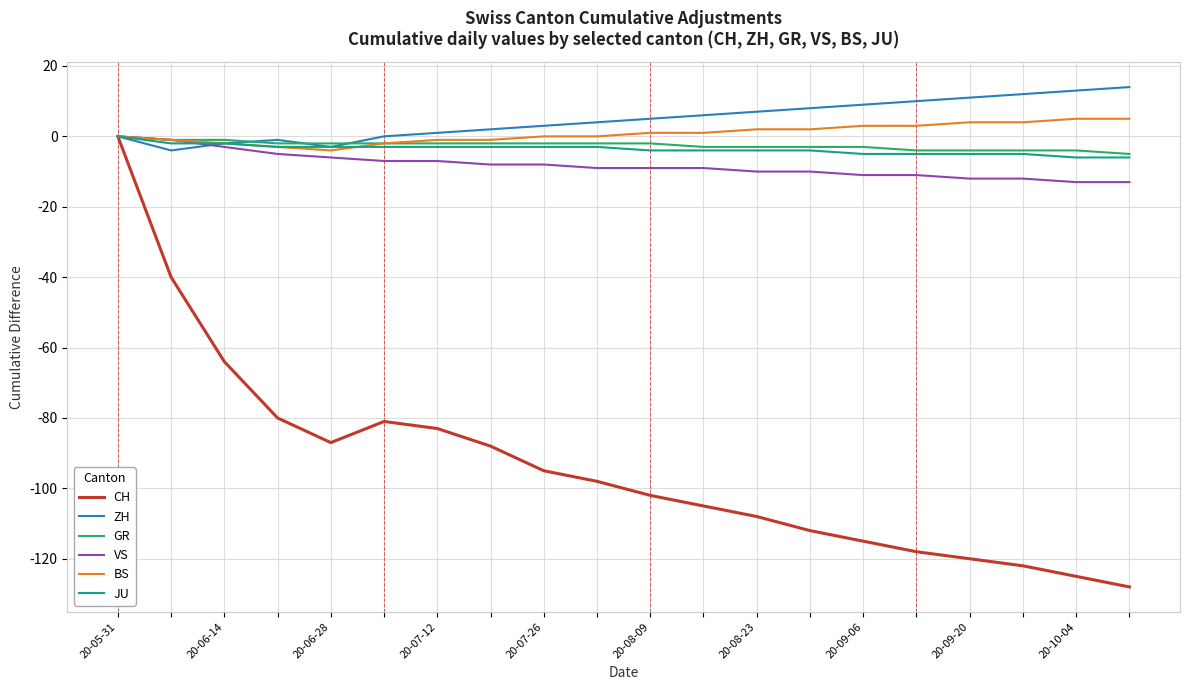

What is the minimum value shown in the chart?

-128